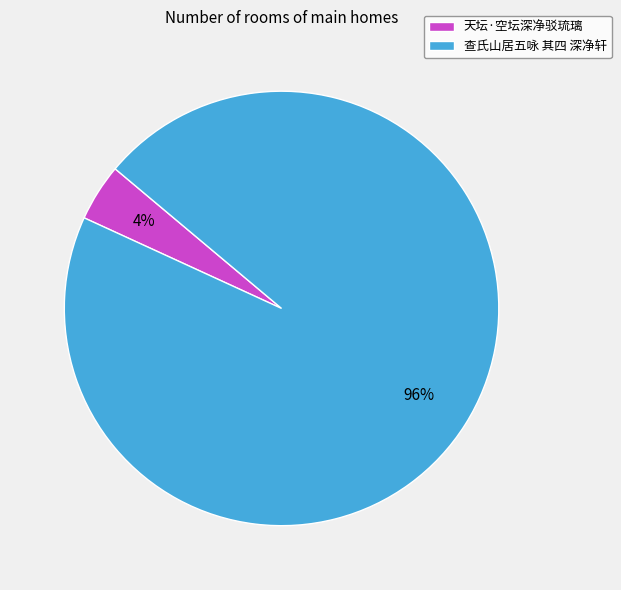

The 查氏山居五咏 其四 深净轩 slice represents 96% of the pie. True or false?

True